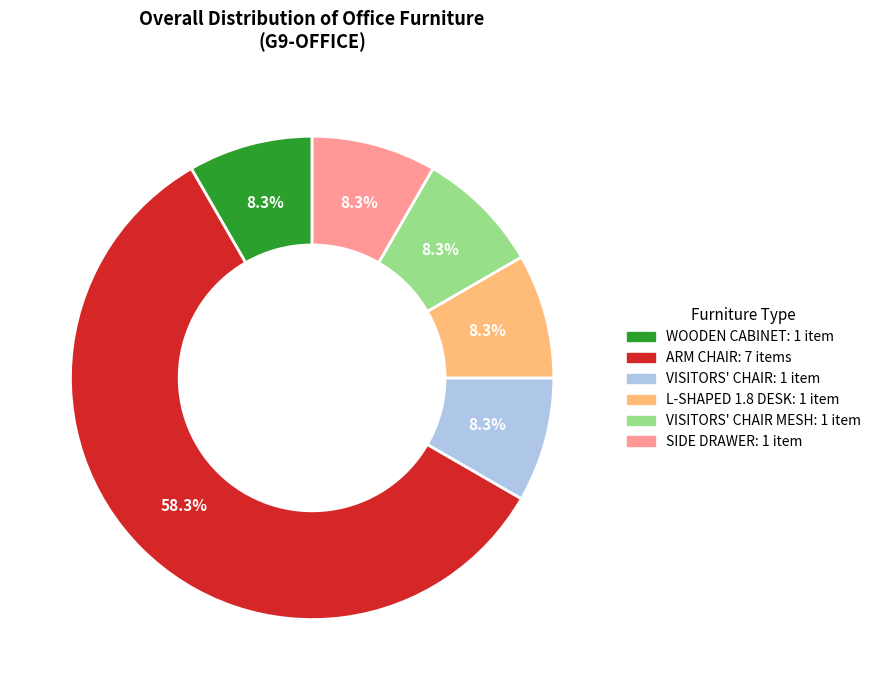

Is there any slice that represents more than half of the pie?

Yes